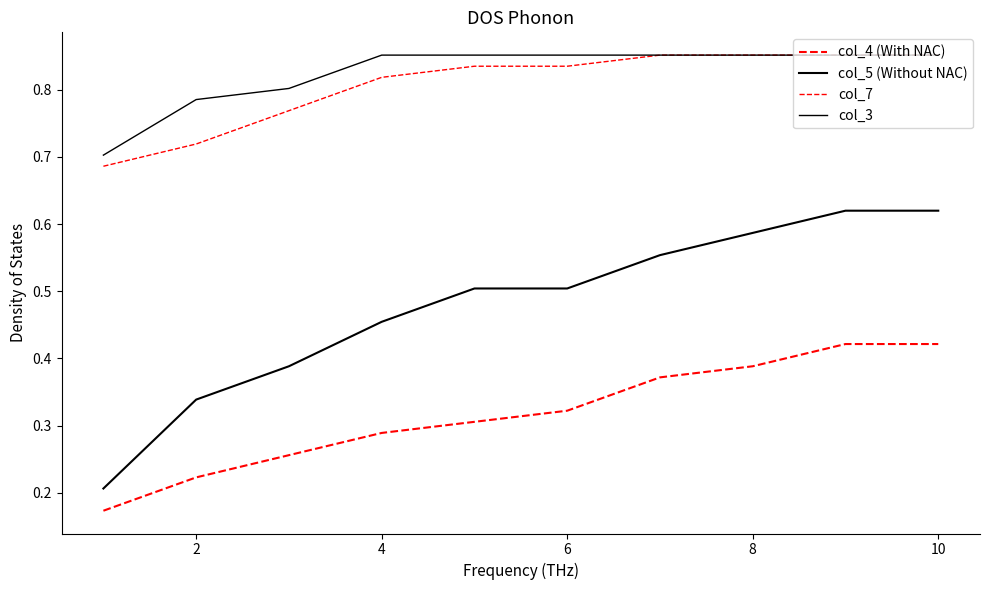

How many lines are shown in the chart?

4